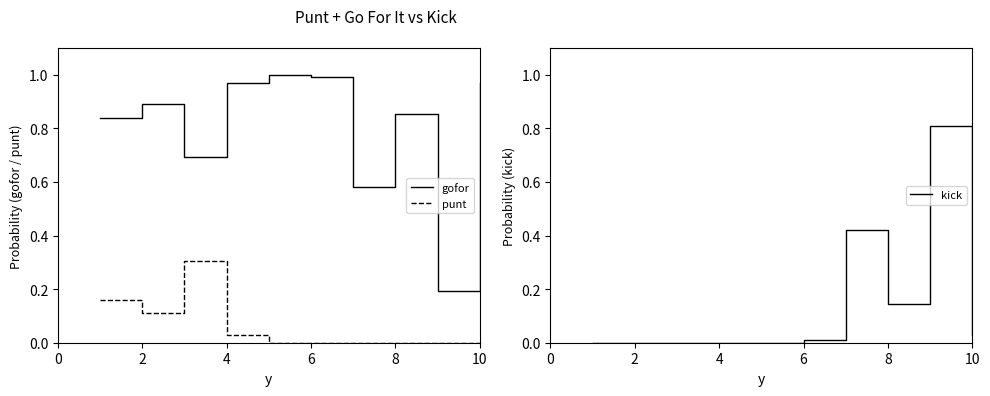

List the series in order of their peak value, lowest first.

punt, kick, gofor